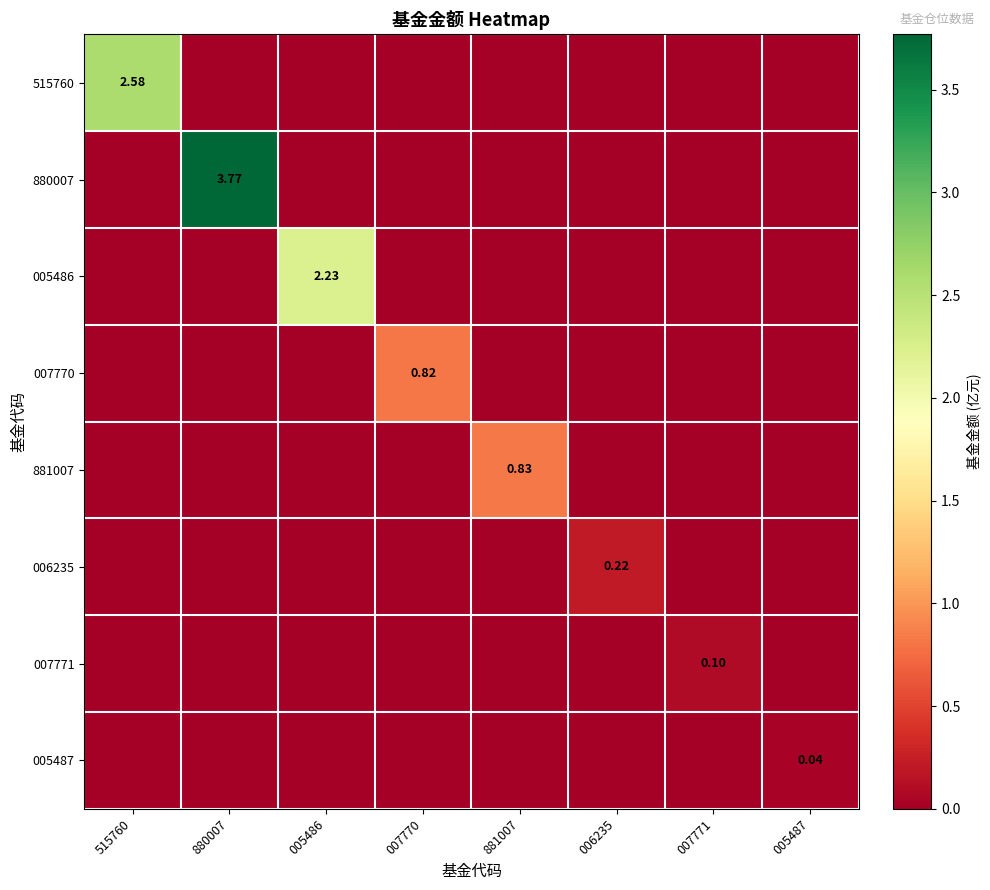

True or false: 880007 has a value of 2.2 at 881007.

False